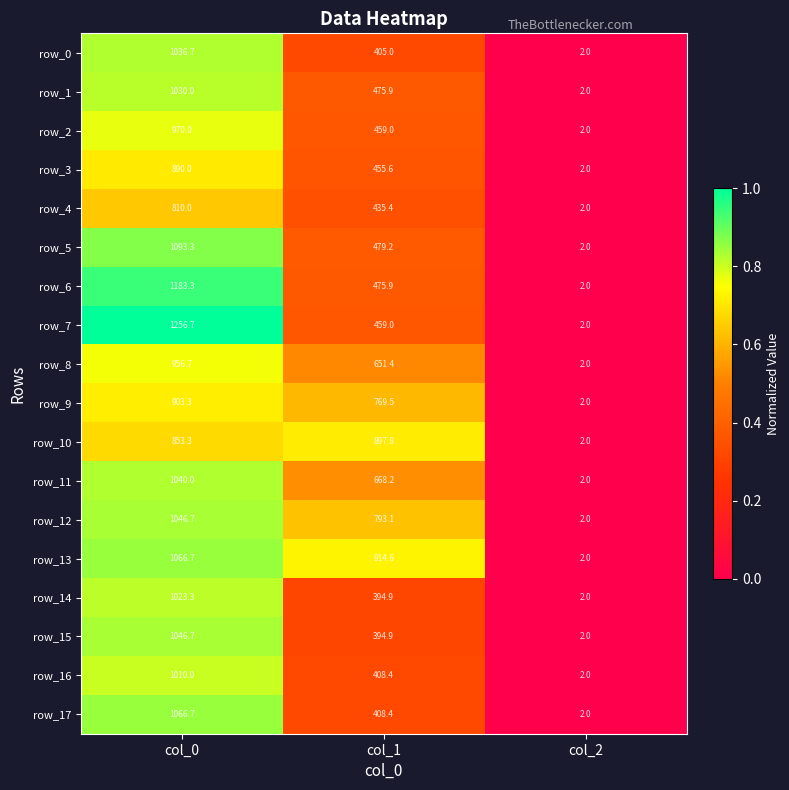

True or false: row_14 has a value of 394.9 at col_1.

True